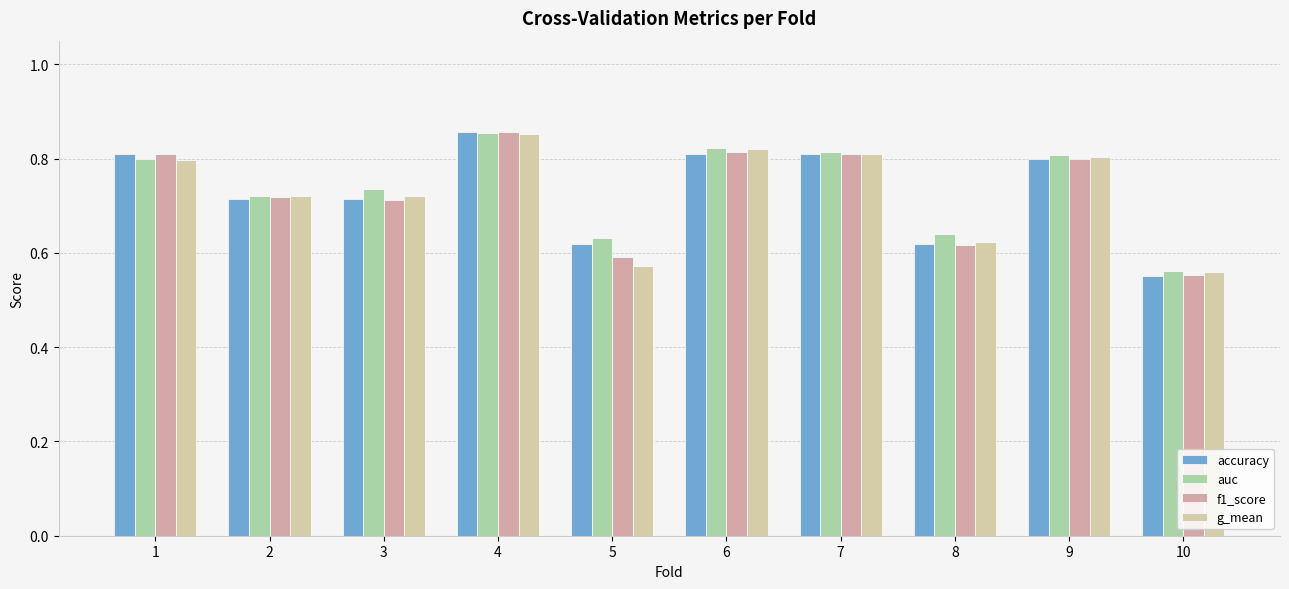

Which category has the lowest value across all series?

10